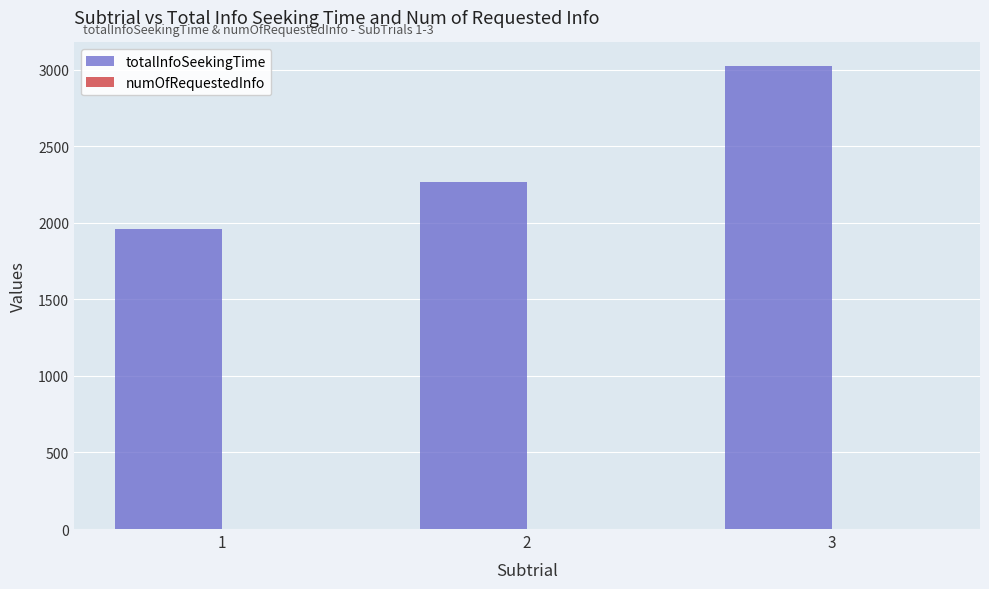

Which series changed the most between 2 and 3?

totalInfoSeekingTime